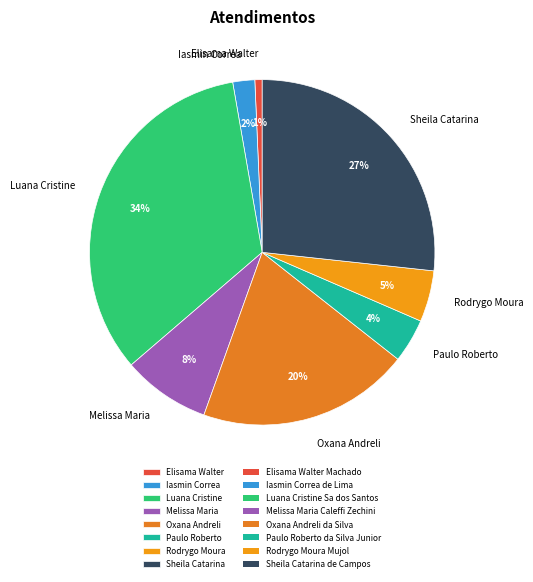

How many segments does this pie chart have?

8